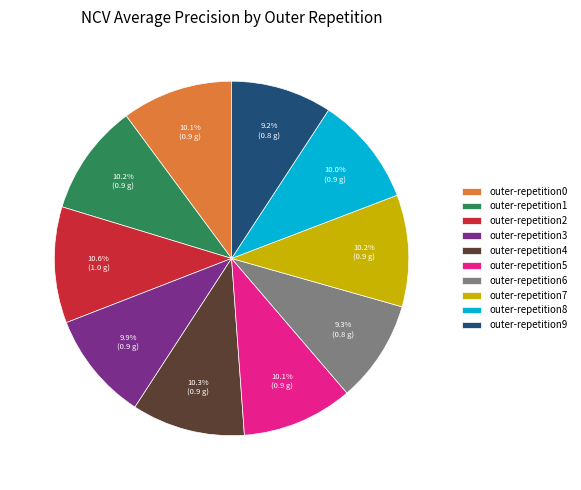

What percentage do outer-repetition7 and outer-repetition0 together represent?

20.3%